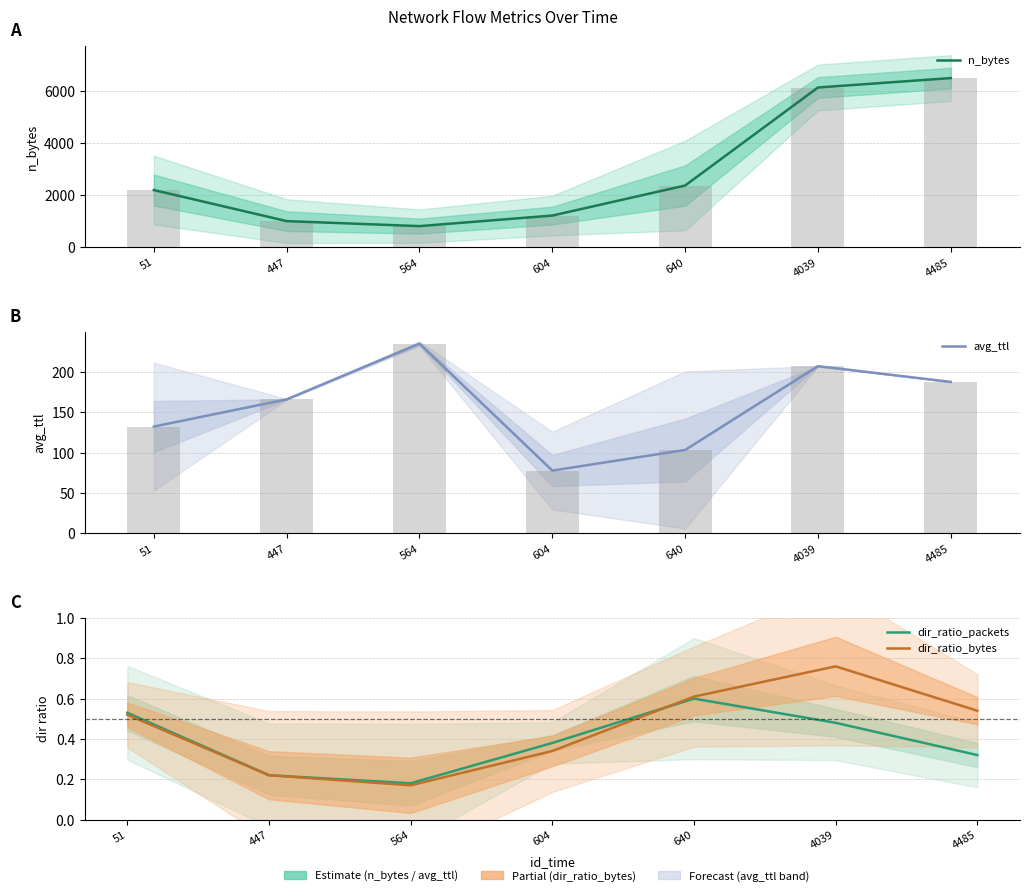

At 4039, list the series in order from largest to smallest.

n_bytes, avg_ttl, dir_ratio_bytes, dir_ratio_packets